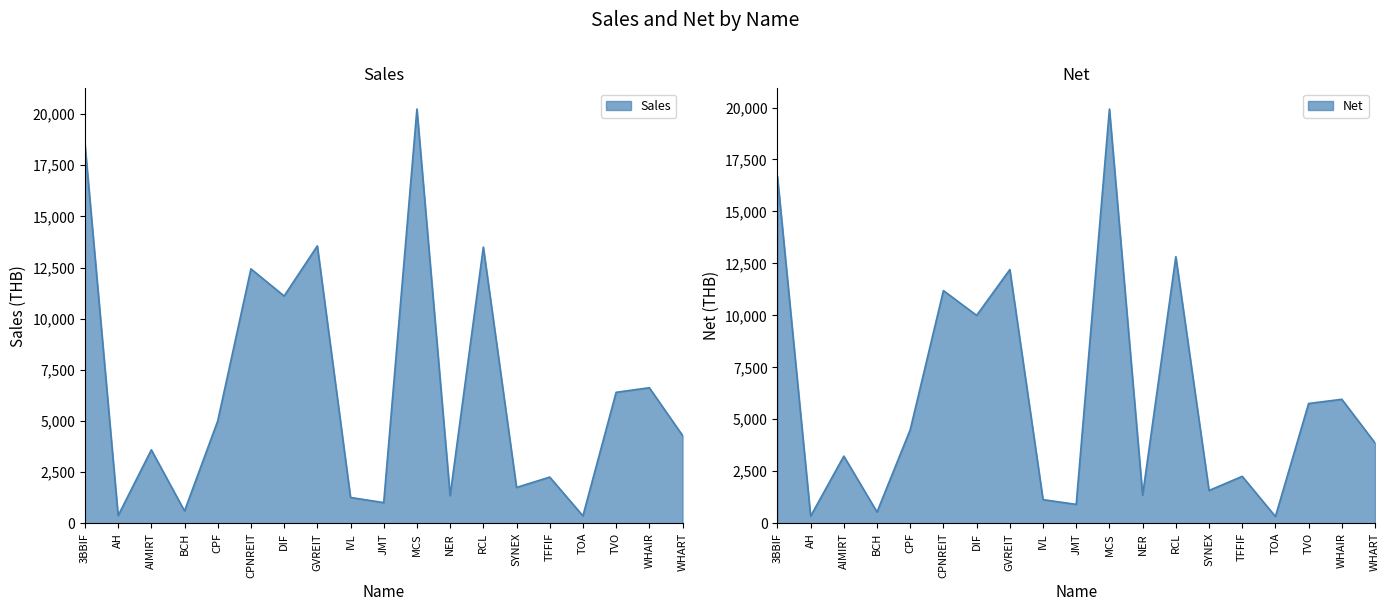

Where is the first local minimum for Net?

AH